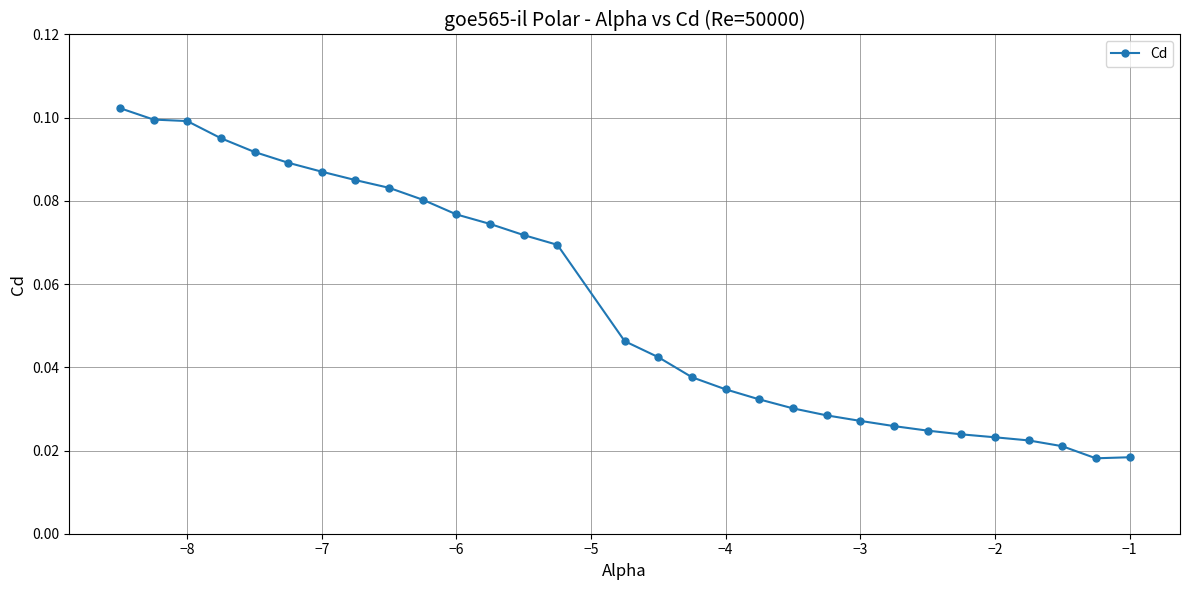

What is the sum of all values?

1.7